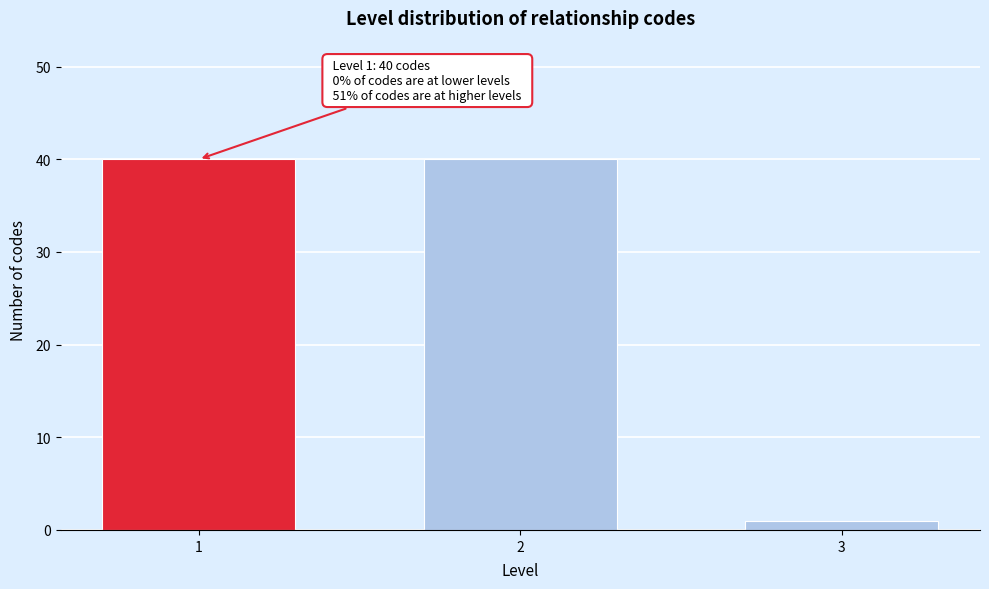

Reading left to right, list all the values displayed in this chart.

1=40	2=40	3=1